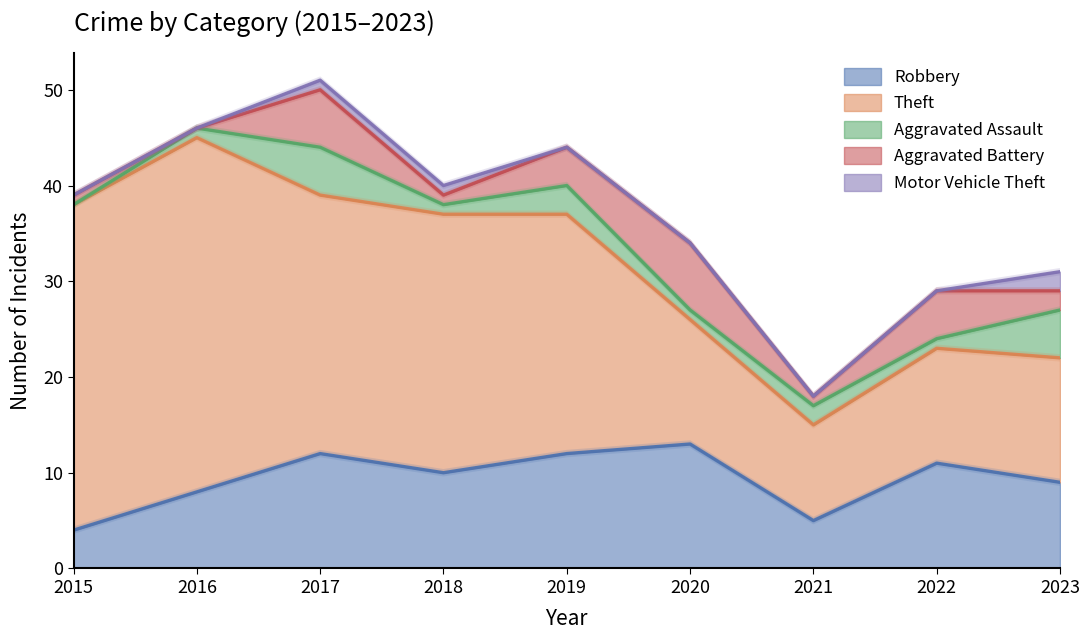

Count the Robbery values in the range 8 to 12.

6